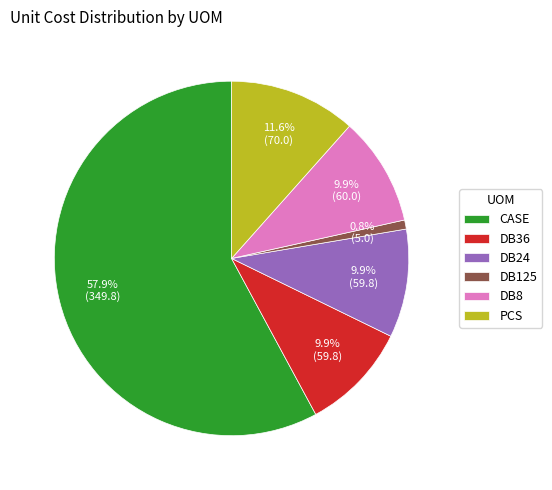

Is there any slice that represents more than half of the pie?

Yes